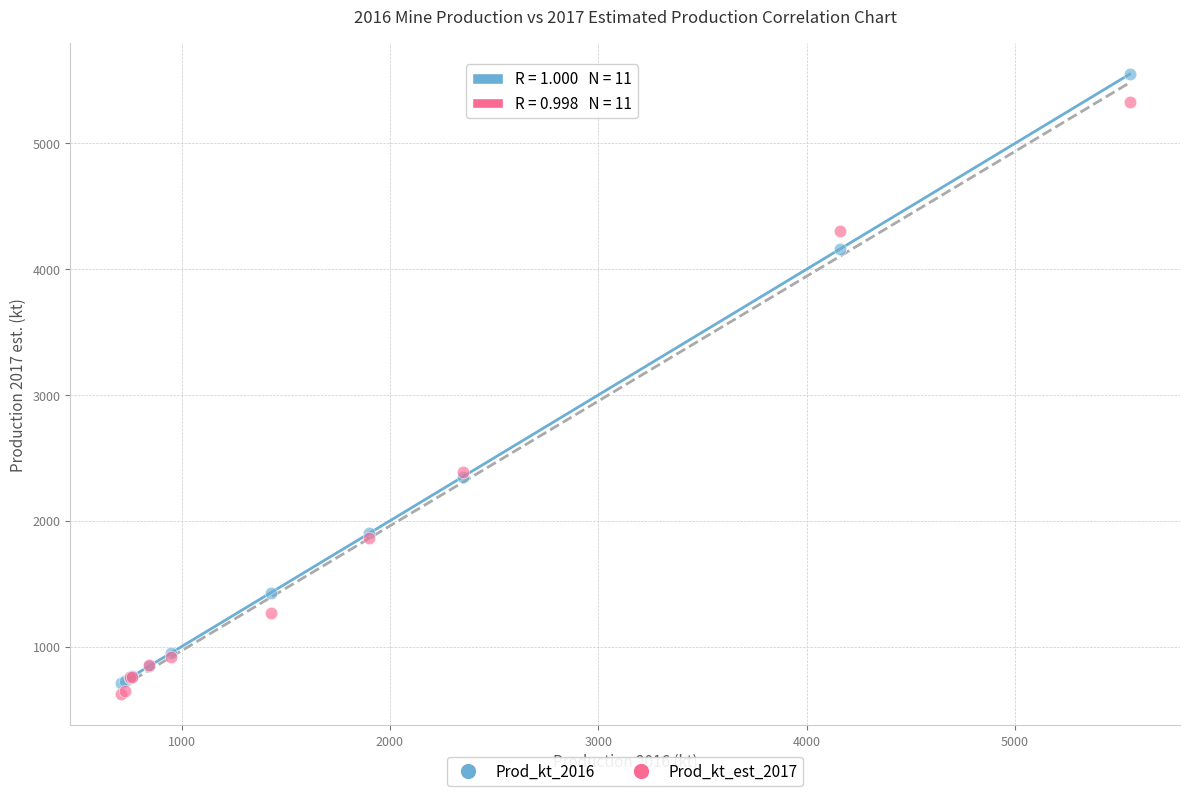

What are all the series names shown in the legend?

Prod_kt_2016, Prod_kt_est_2017